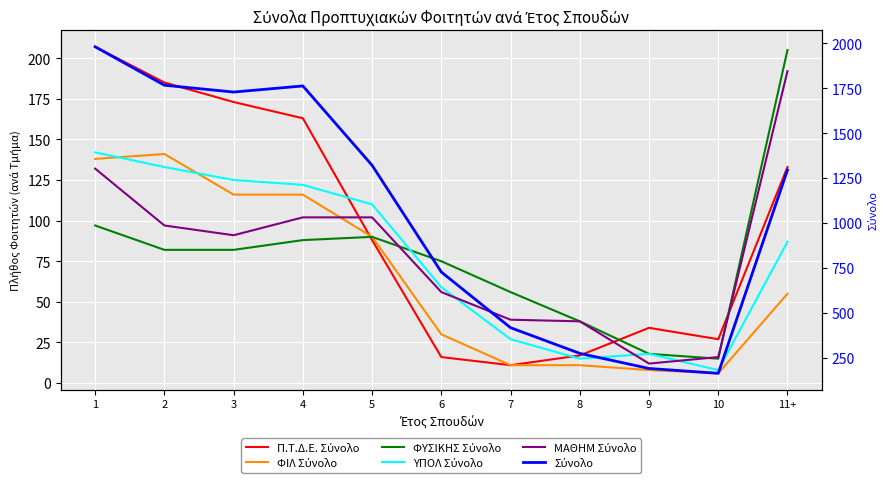

What position from the left is 2?

2